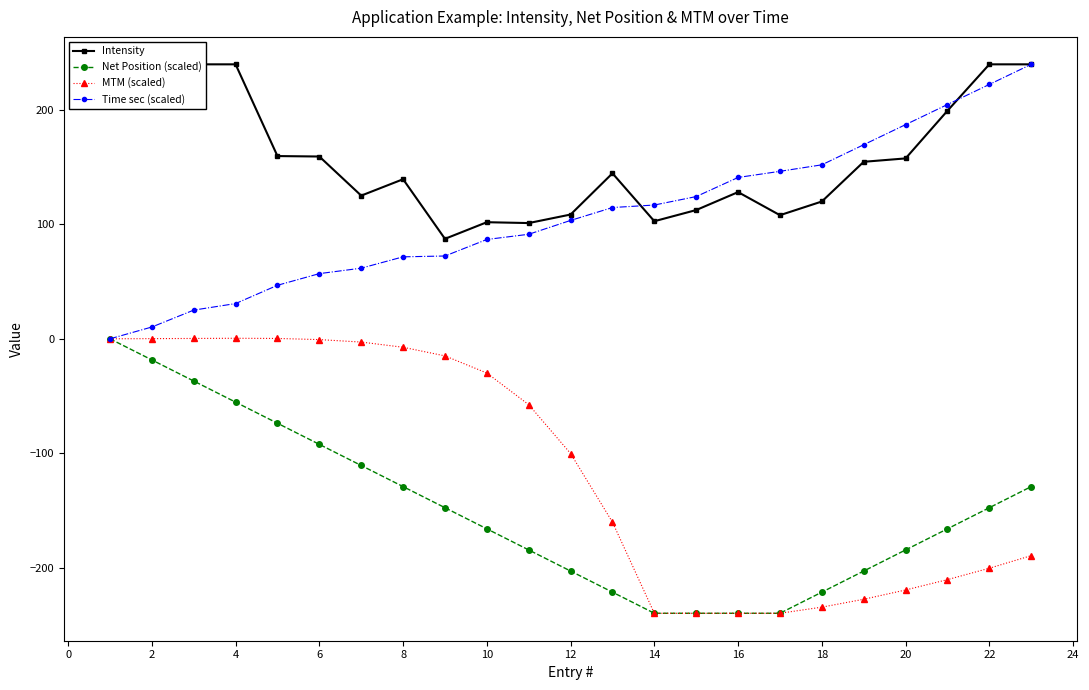

True or false: Net Position (scaled) has more than 2 points higher than both neighbors.

False